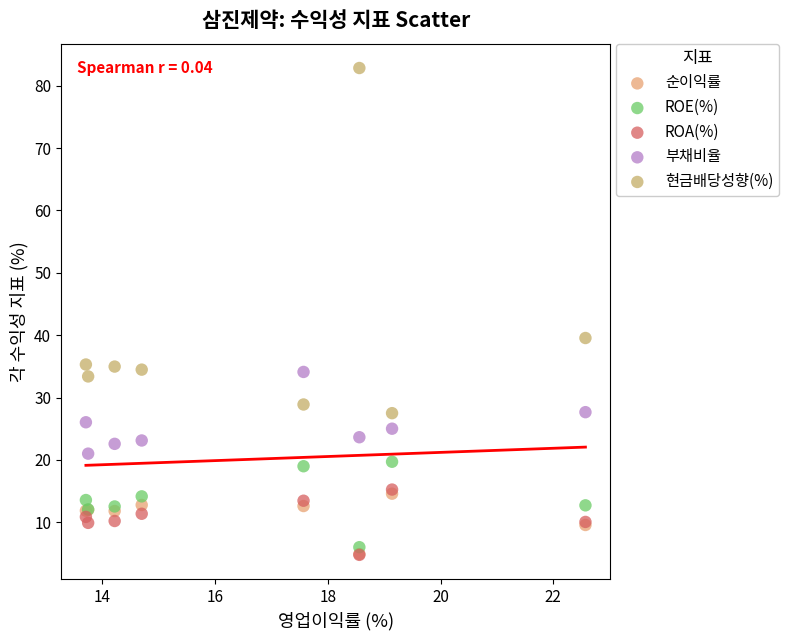

Which series contains the highest Y value?

현금배당성향(%)